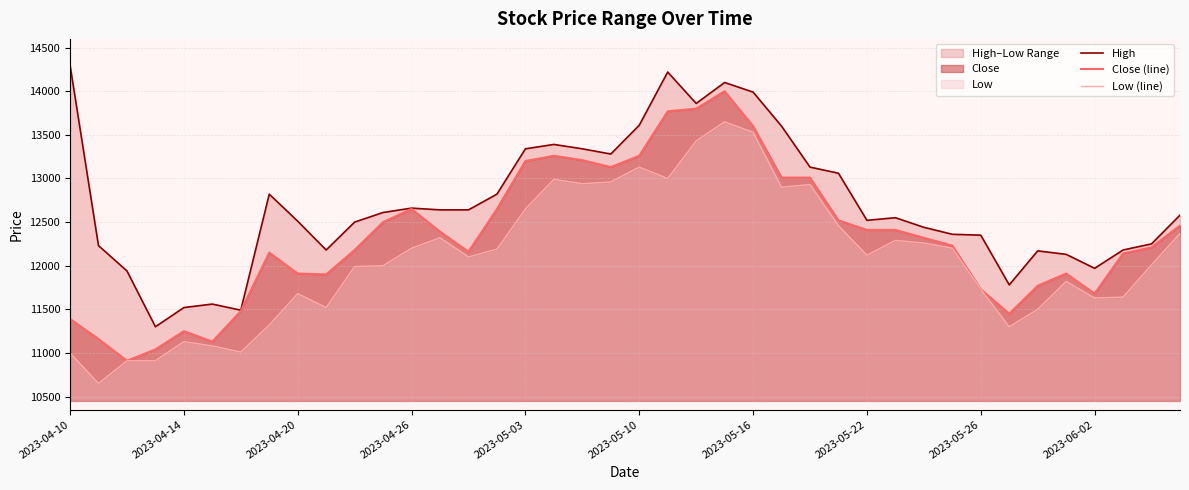

What is the minimum value for Close (line)?

10910